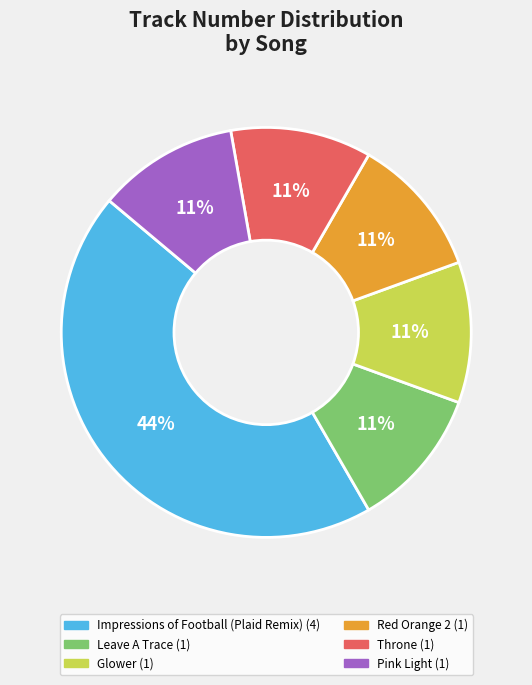

Count the number of slices in the pie.

6